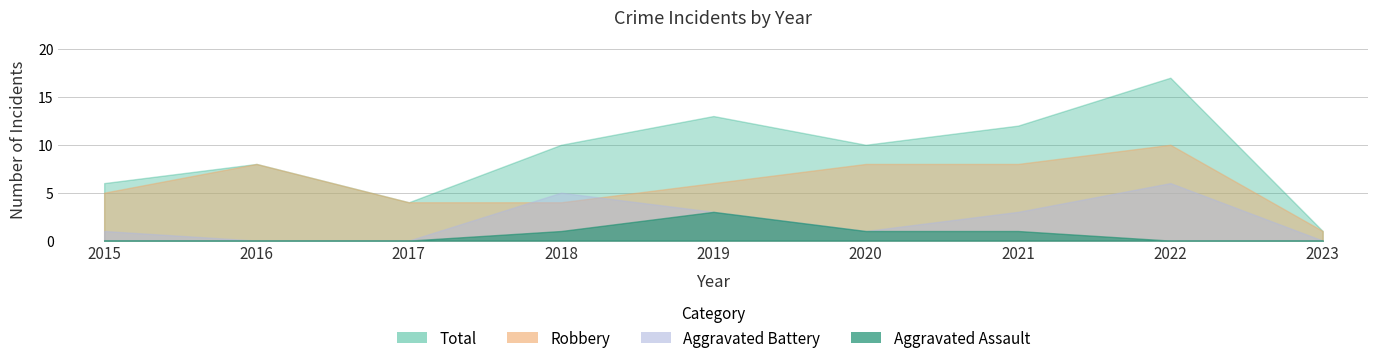

Which series changed the most between 2015 and 2020?

Total